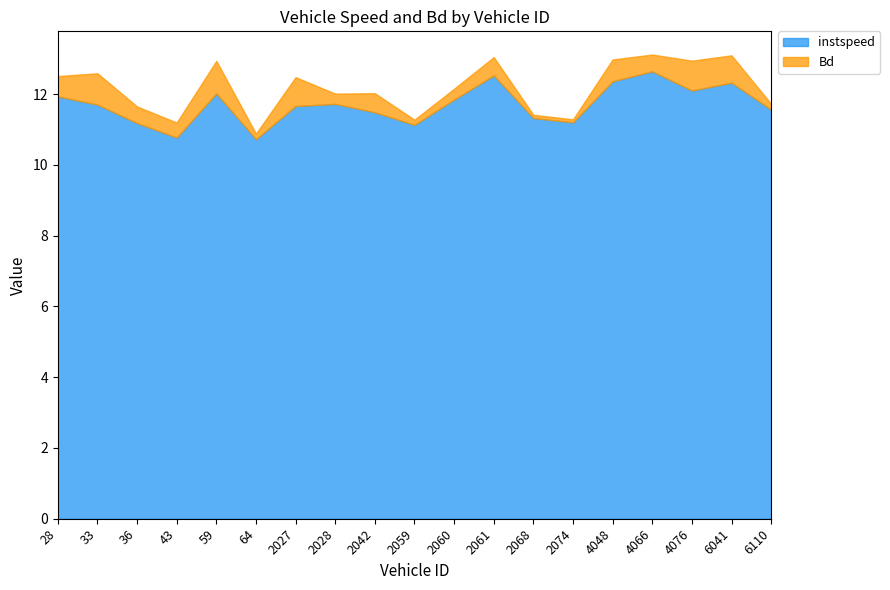

Rank the series by their maximum value, from lowest to highest.

Bd, instspeed